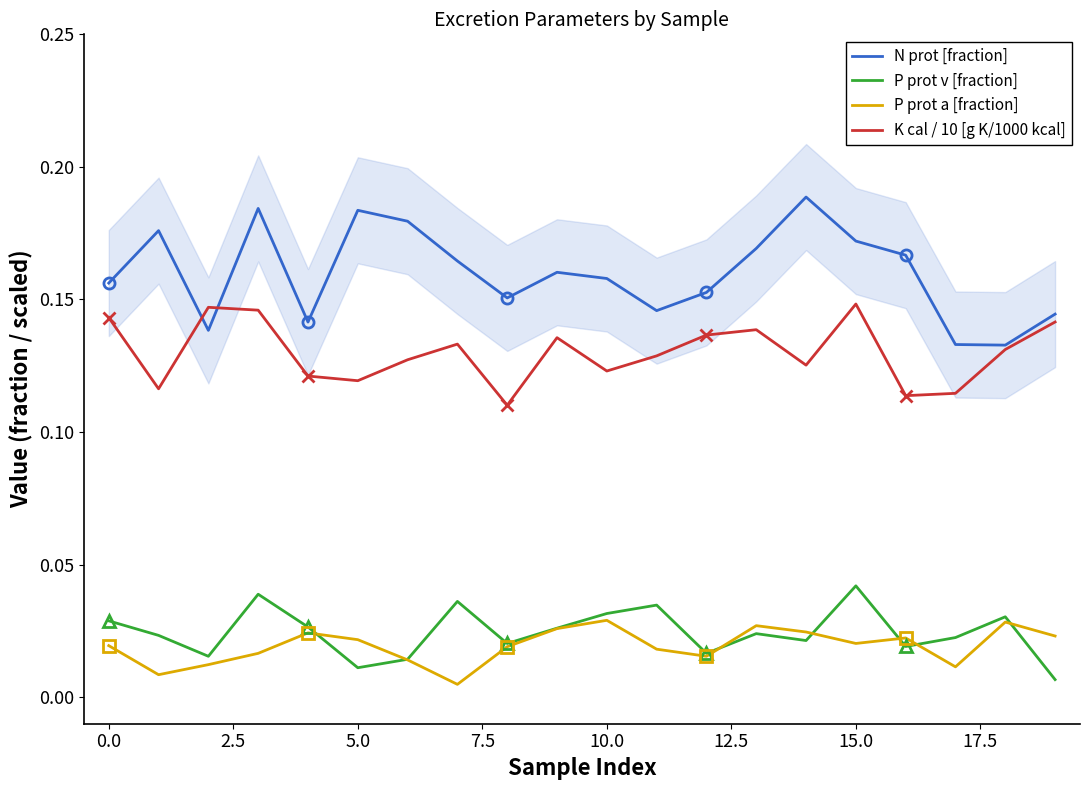

True or false: P prot a [fraction] and N prot [fraction] intersect in this chart.

False